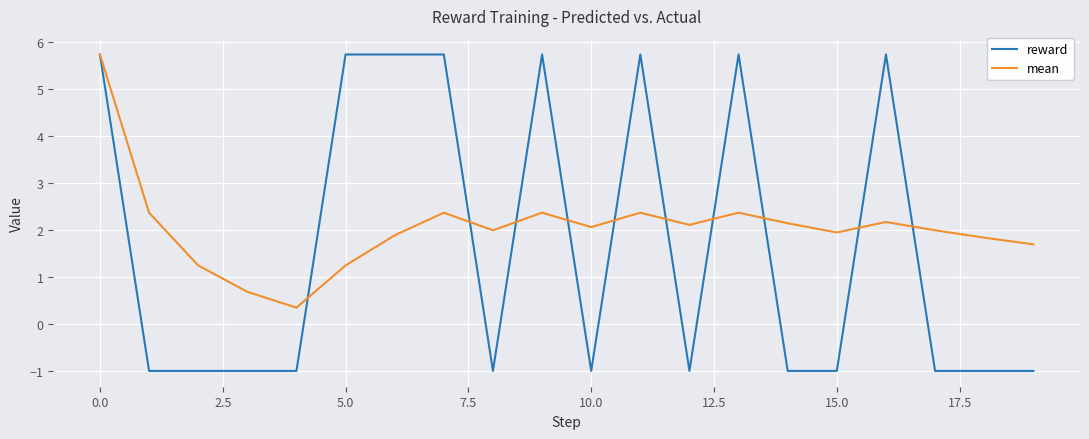

Which series has the widest spread of values?

reward